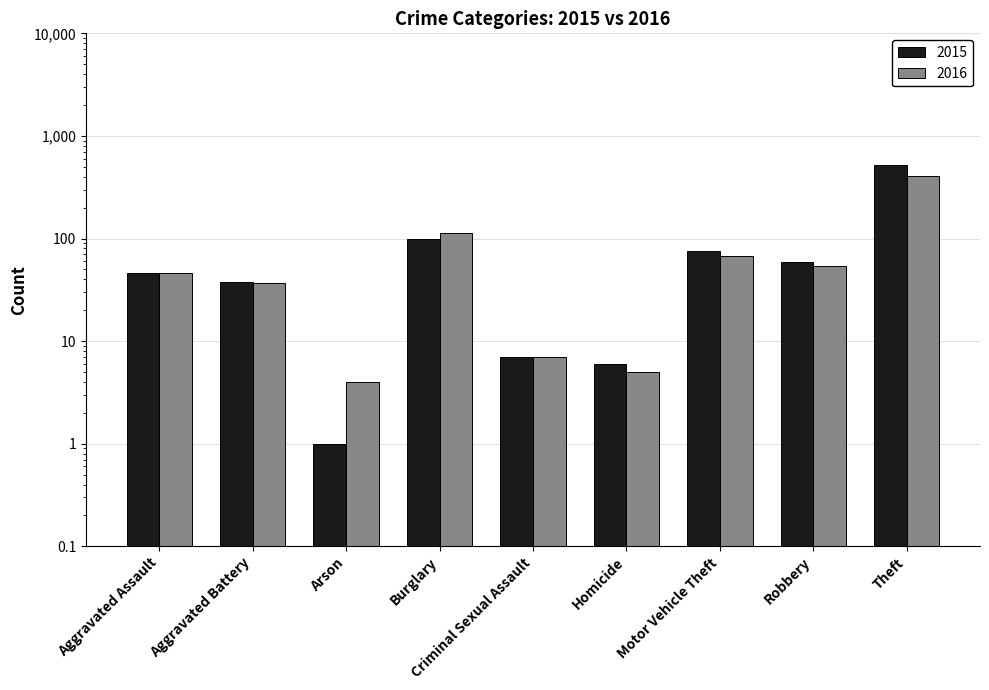

Is the value of 2016 at Aggravated Assault greater than the value of 2015 at Arson?

Yes